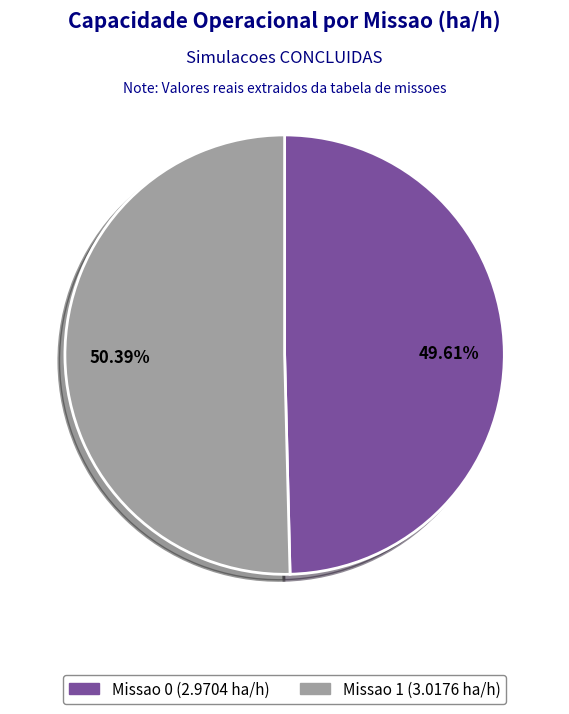

How many slices are in this pie chart?

2